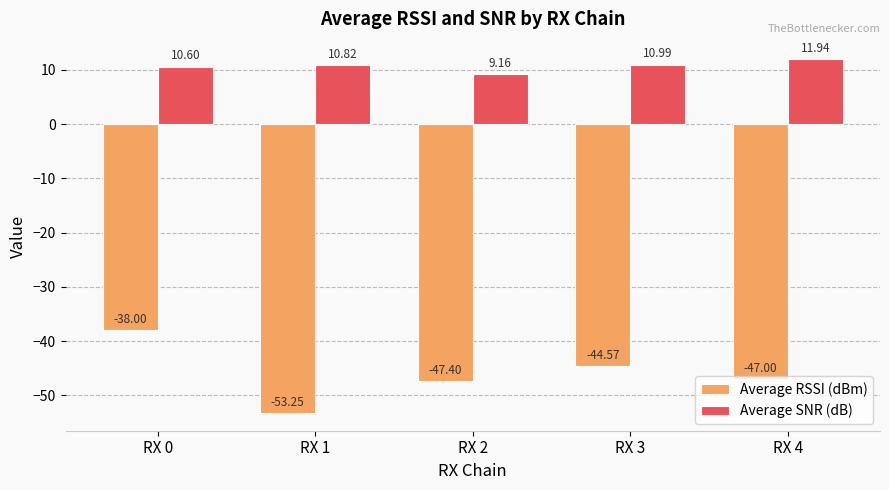

Where does the Average RSSI (dBm) series first go above -47?

RX 0